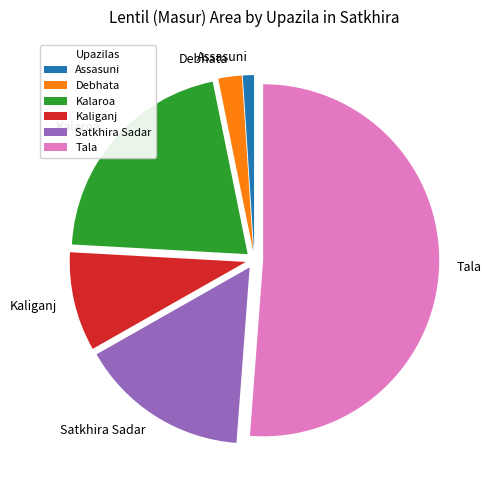

Combined, do Satkhira Sadar and Kalaroa account for over 50%?

No